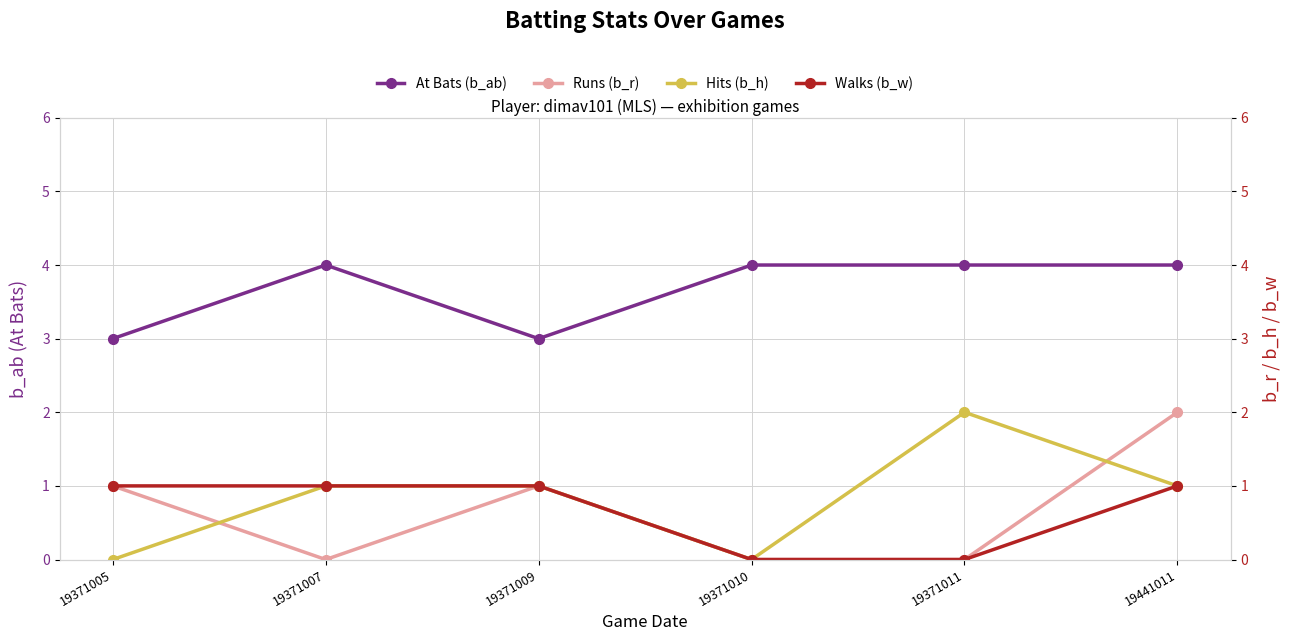

Reading left to right, transcribe all the data shown in this chart.

At Bats (b_ab): 3	4	3	4	4	4
Runs (b_r): 1	0	1	0	0	2
Hits (b_h): 0	1	1	0	2	1
Walks (b_w): 1	1	1	0	0	1